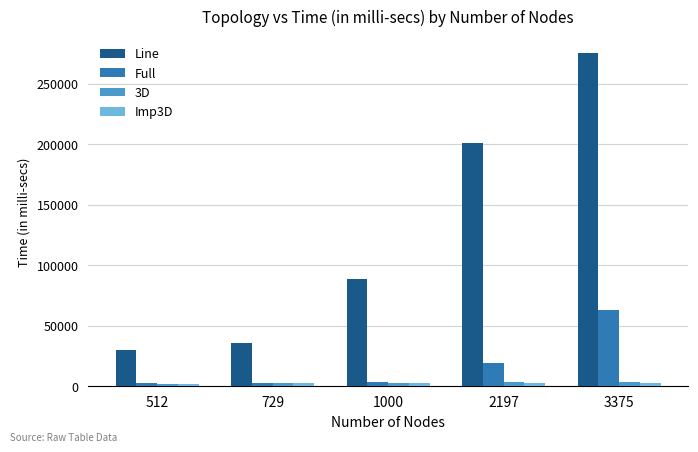

What is the value of the Imp3D bar at the 4th from the left?

2957